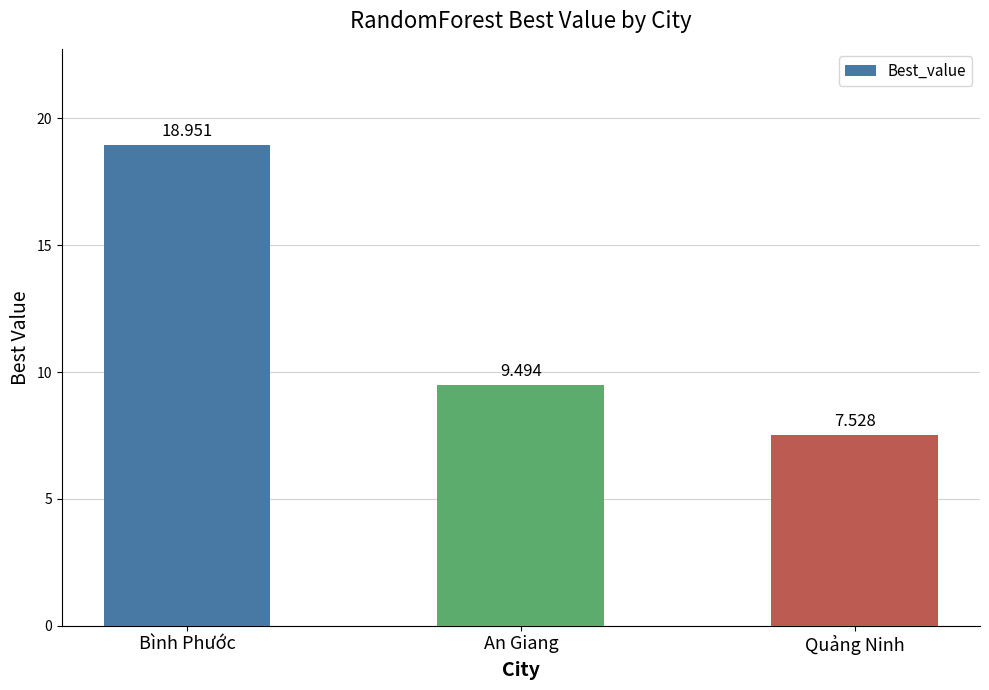

True or false: the data shows 7.5 at Quảng Ninh.

True